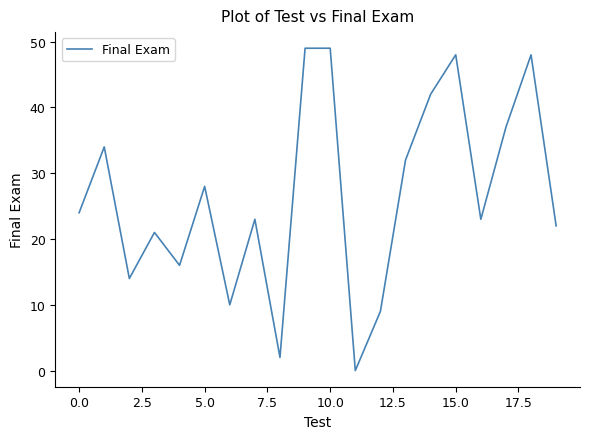

What is the difference between the maximum and minimum values?

49